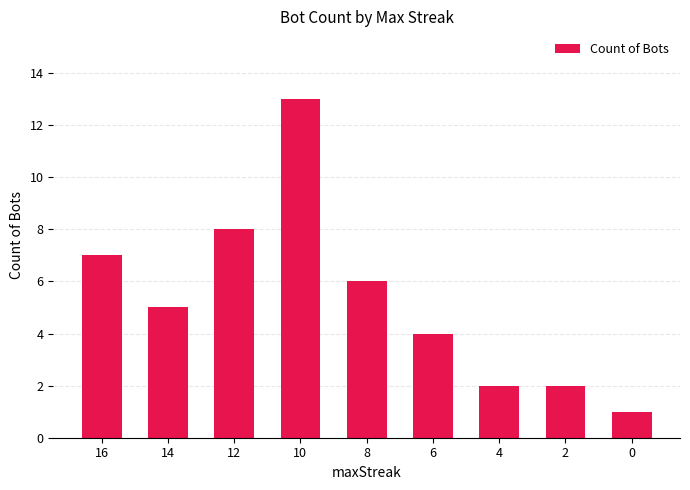

How many distinct data groups are displayed?

1